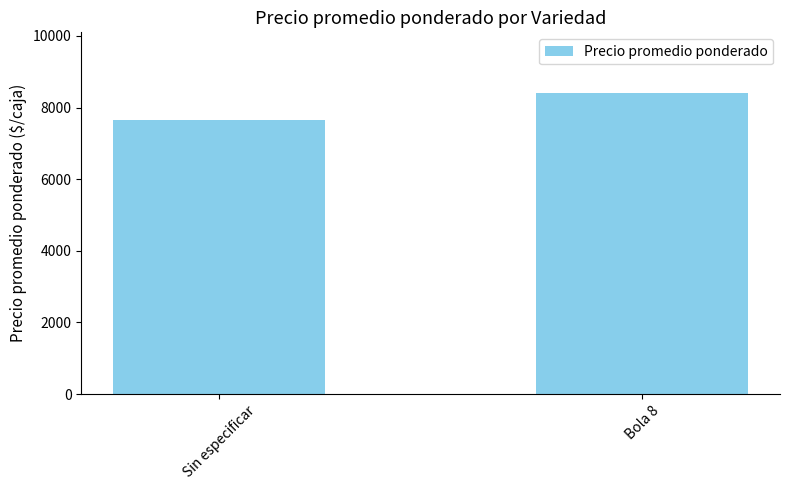

True or false: the data shows 8417.0 at Bola 8.

True